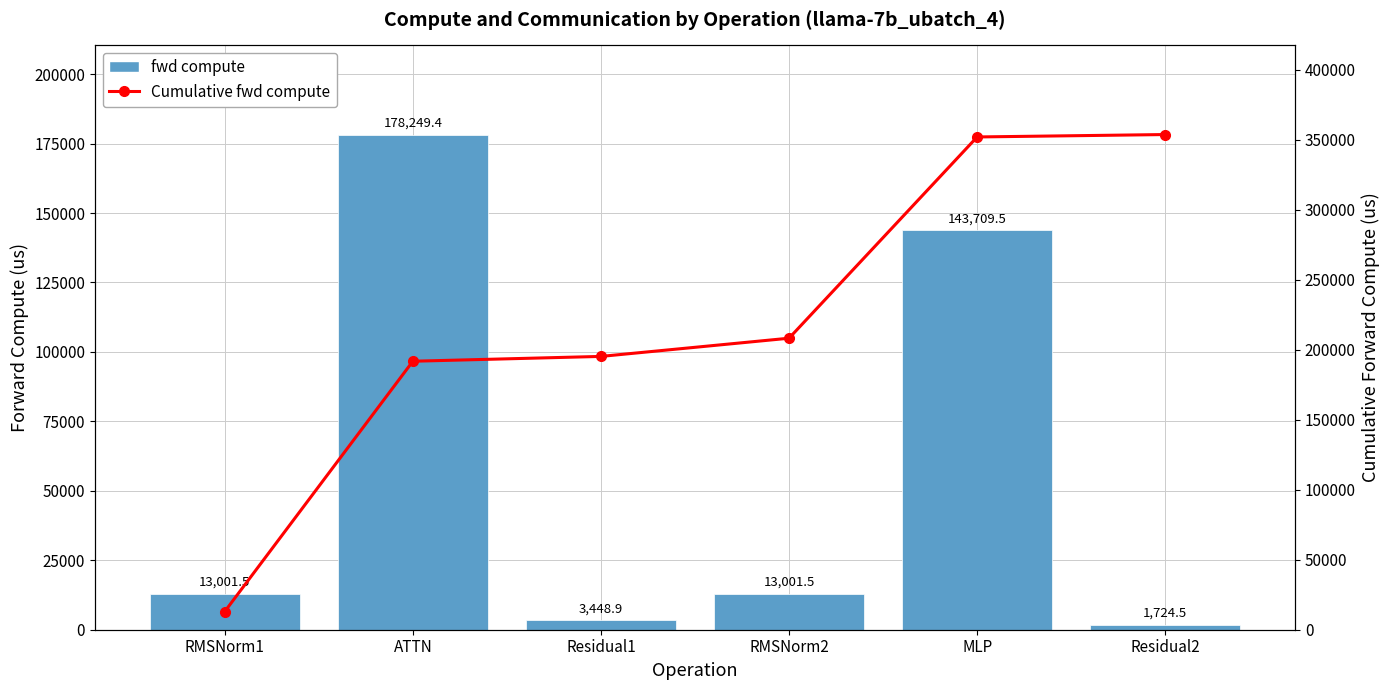

What is the average value of the fwd compute series?

58855.9